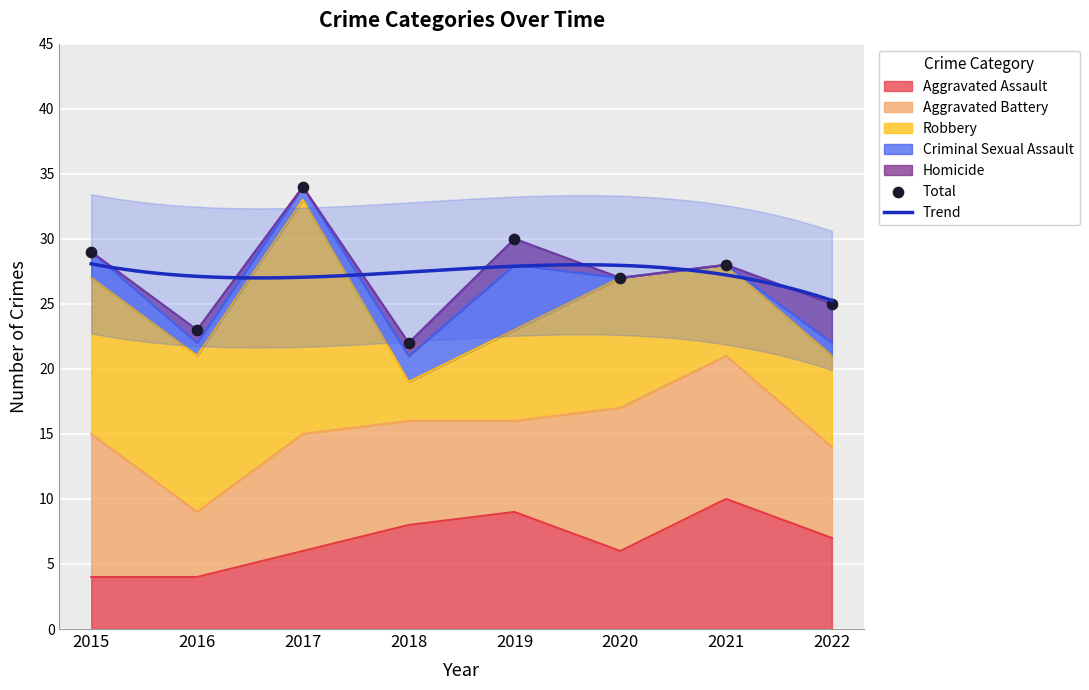

Which series has the largest total across all categories?

Robbery